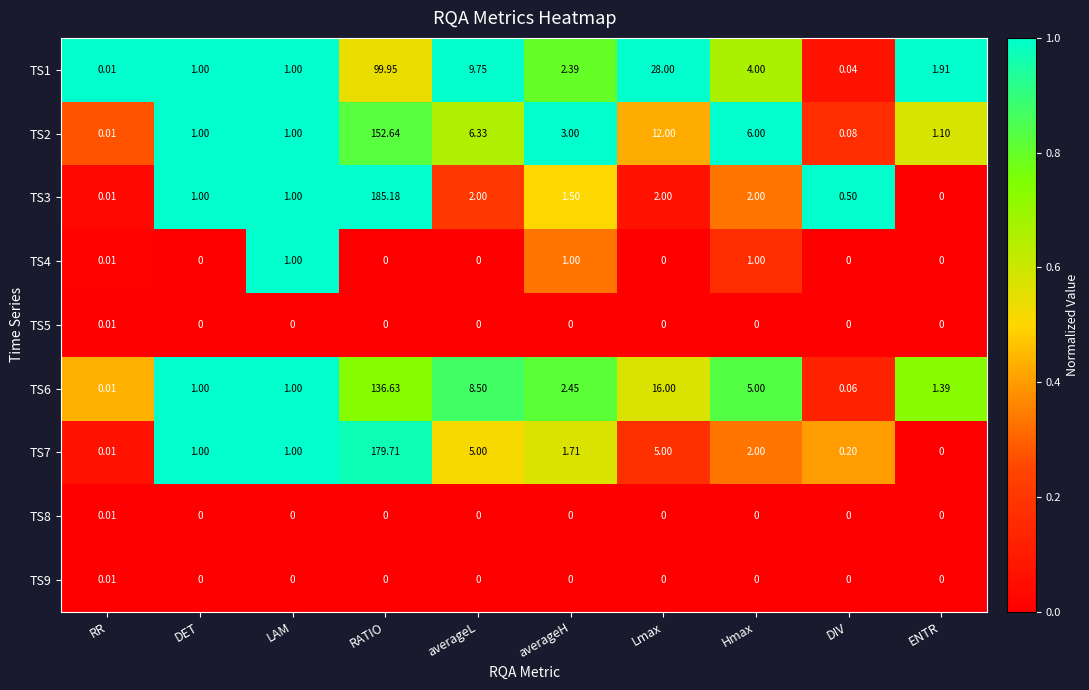

Where is TS1 nearest to the value 49?

Lmax